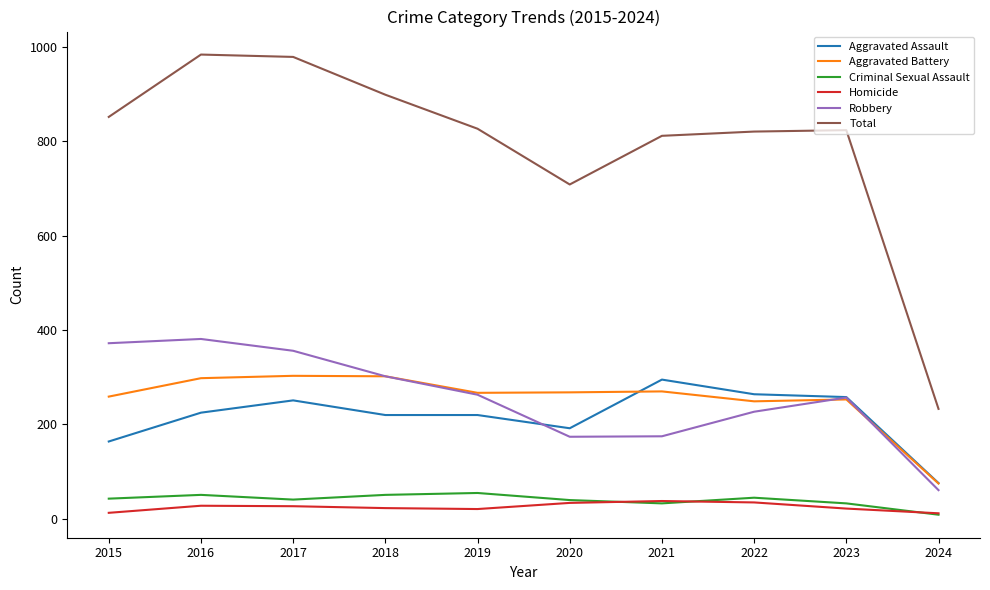

Is this an area chart (filled region under the line)?

No